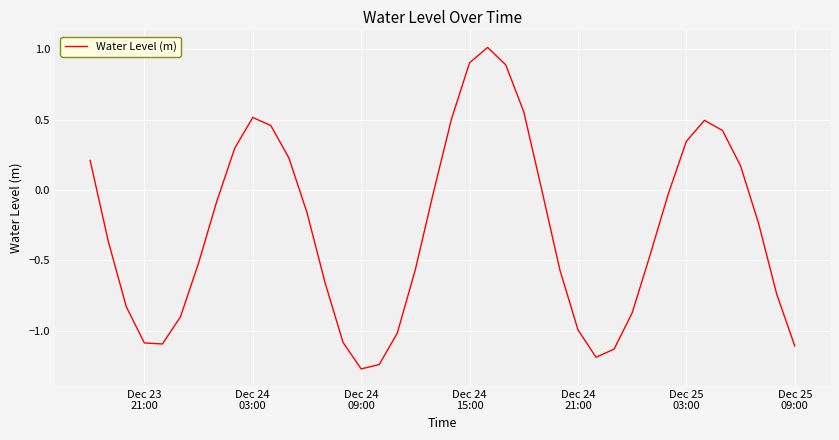

What is the maximum value shown in the chart?

1.0